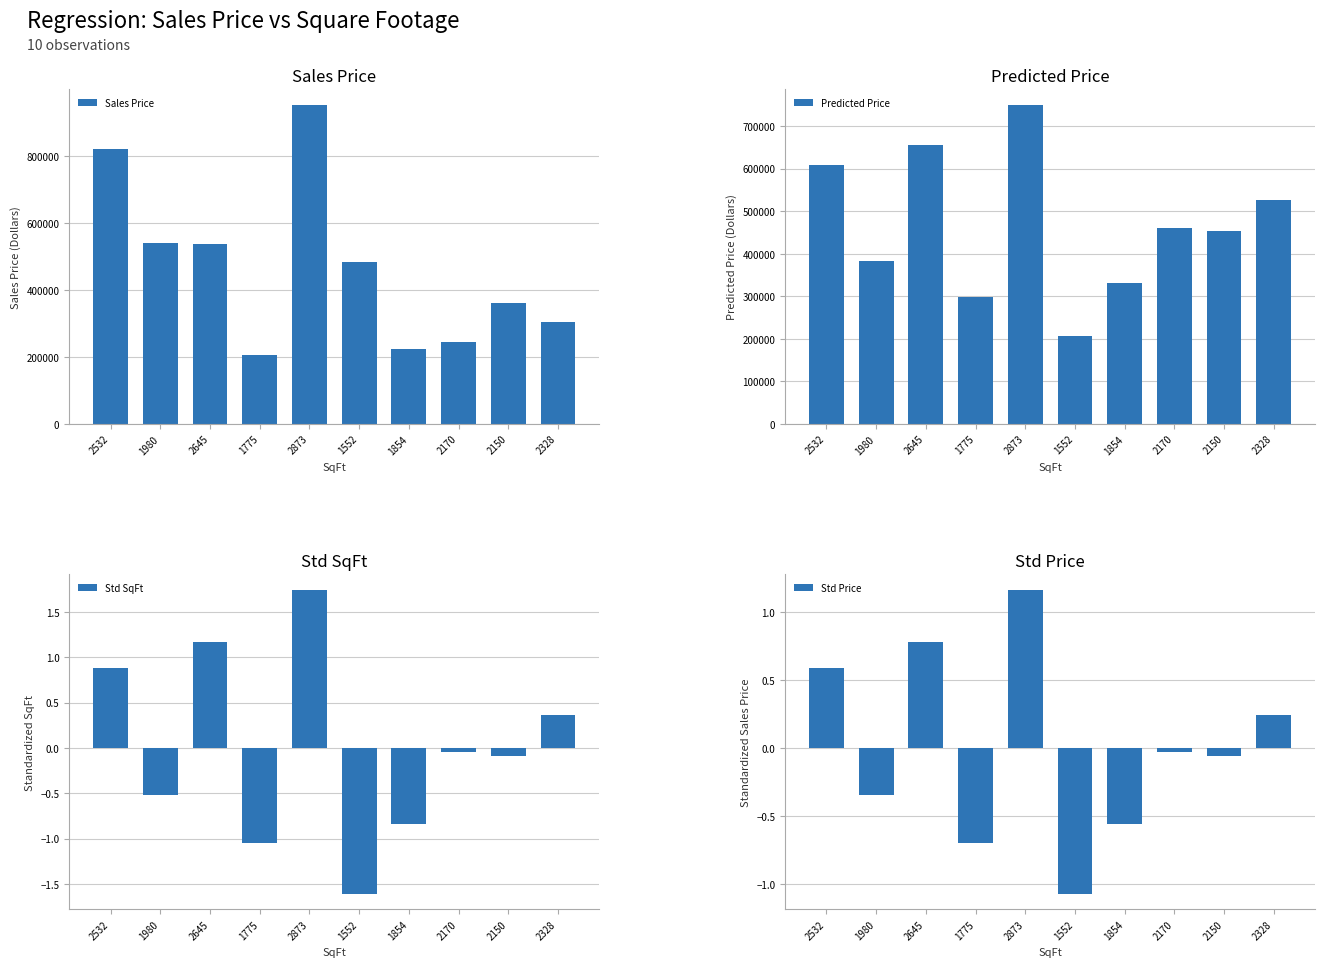

What are all the series names shown in the legend?

Sales Price, Predicted Price, Std SqFt, Std Price